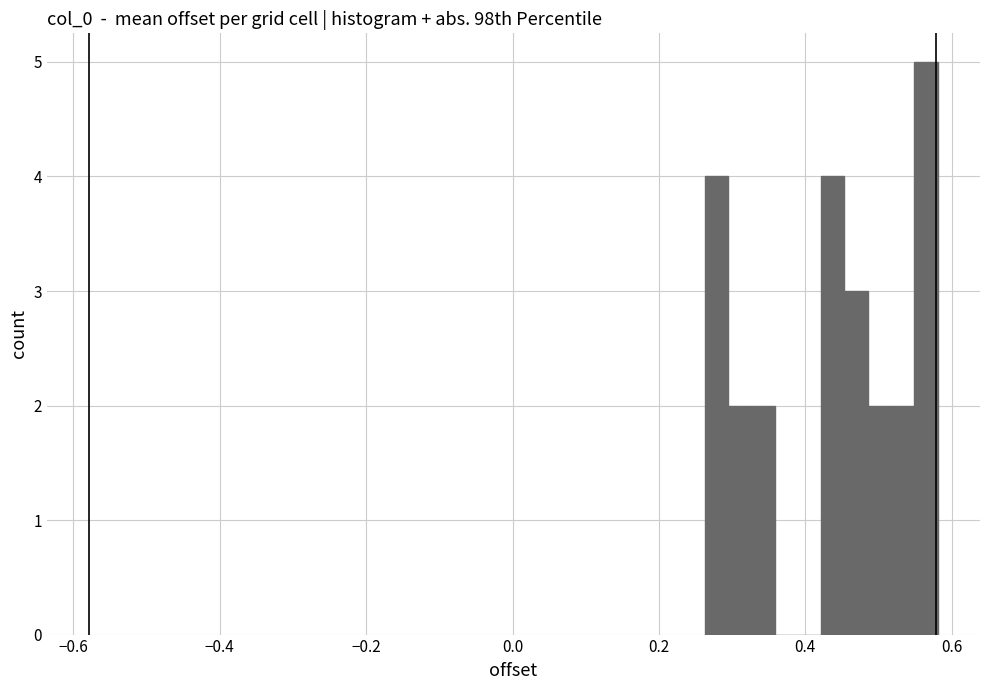

Around what value on the x-axis is the tallest bar? Give the approximate position of its centre, as read against the axis.

0.56